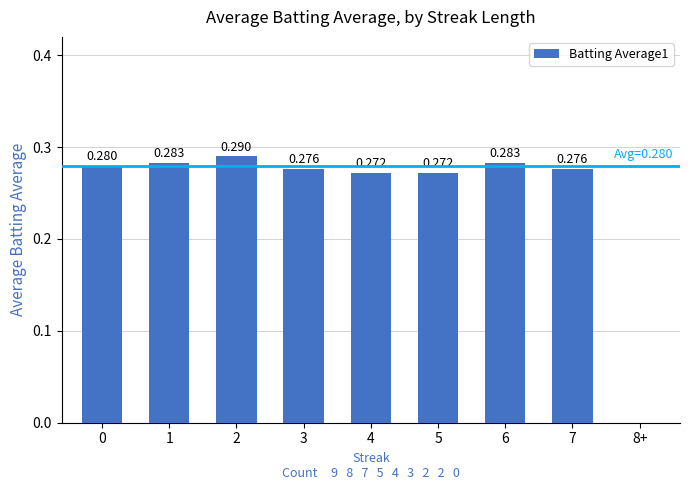

What is the label of the 7th bar from the left?

6